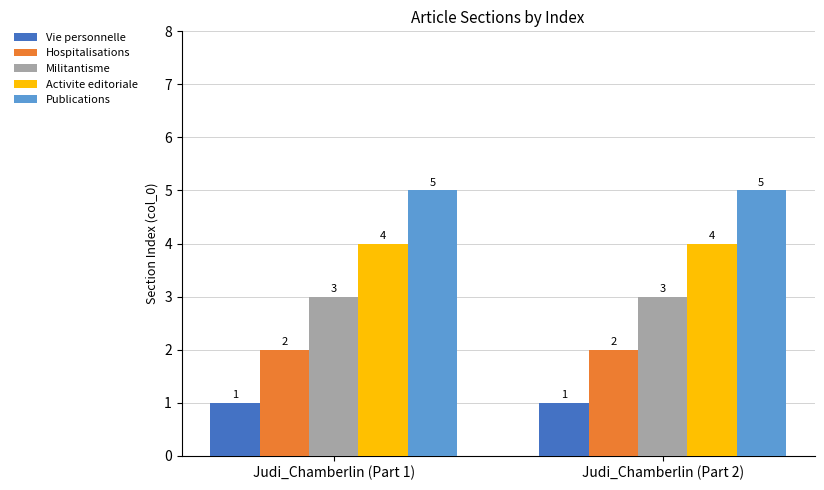

What are all the series names shown in the legend?

Vie personnelle, Hospitalisations, Militantisme, Activite editoriale, Publications